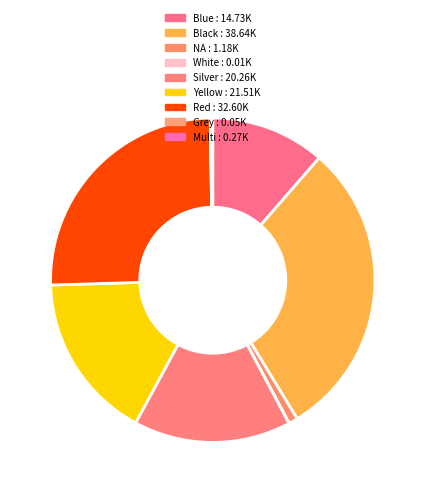

Does Silver represent more than half of the total?

No